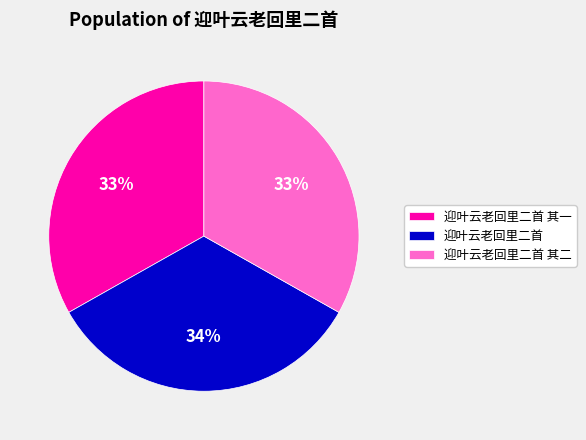

To the nearest percent, what percentage of the pie is 迎叶云老回里二首 其一?

33%